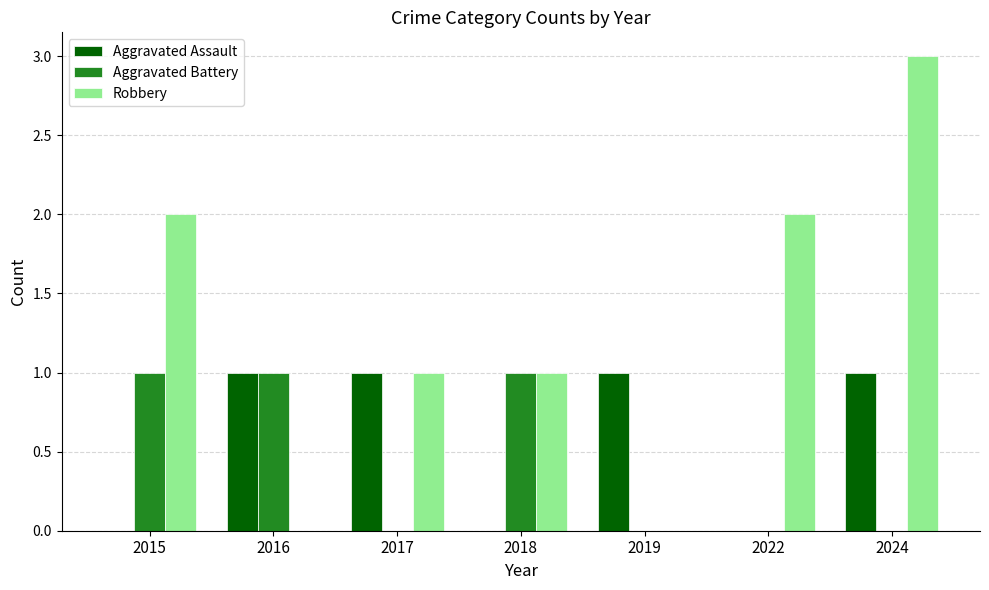

What is the sum of all Aggravated Assault values?

4